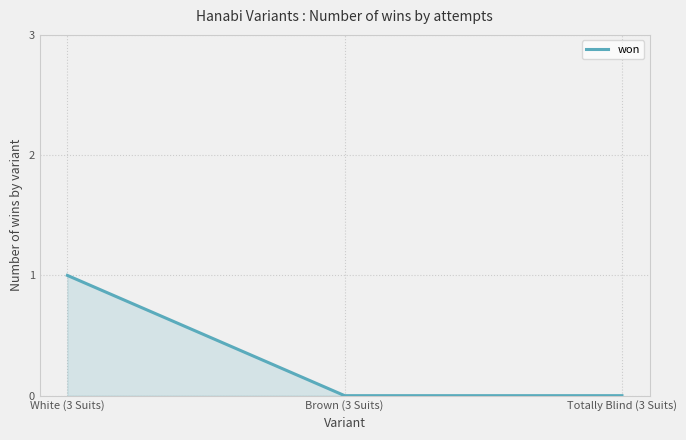

Rank the categories by value from lowest to highest.

Brown (3 Suits), Totally Blind (3 Suits), White (3 Suits)